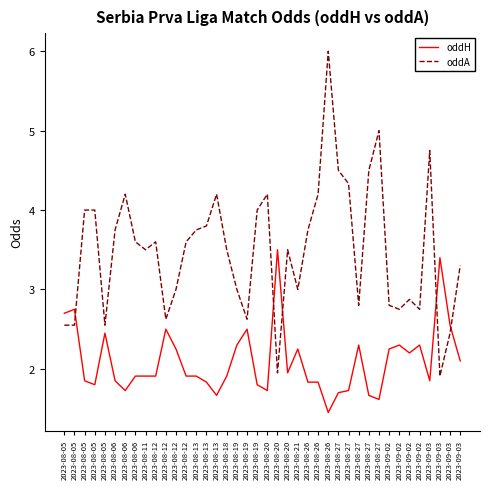

What are all the series names shown in the legend?

oddH, oddA